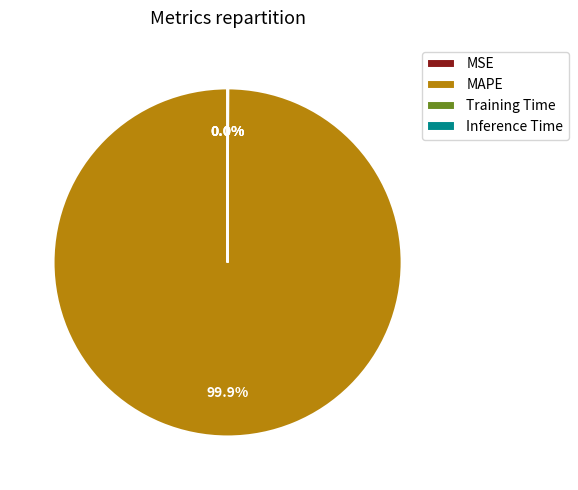

What is the largest slice in the pie chart?

MAPE